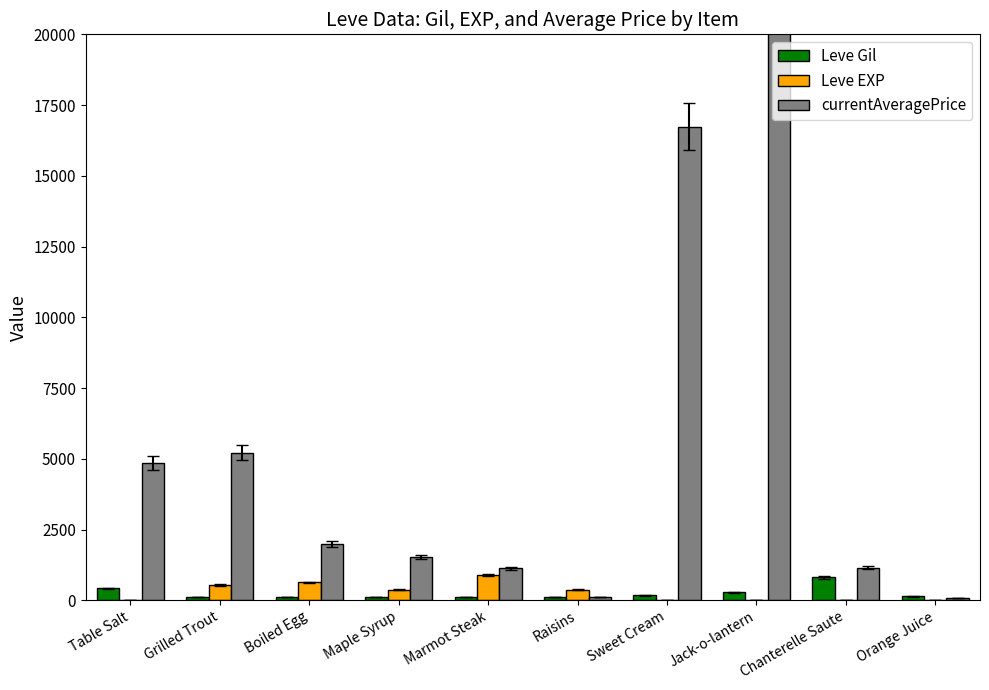

The value of Leve EXP at Chanterelle Saute is 0.5. True or false?

False